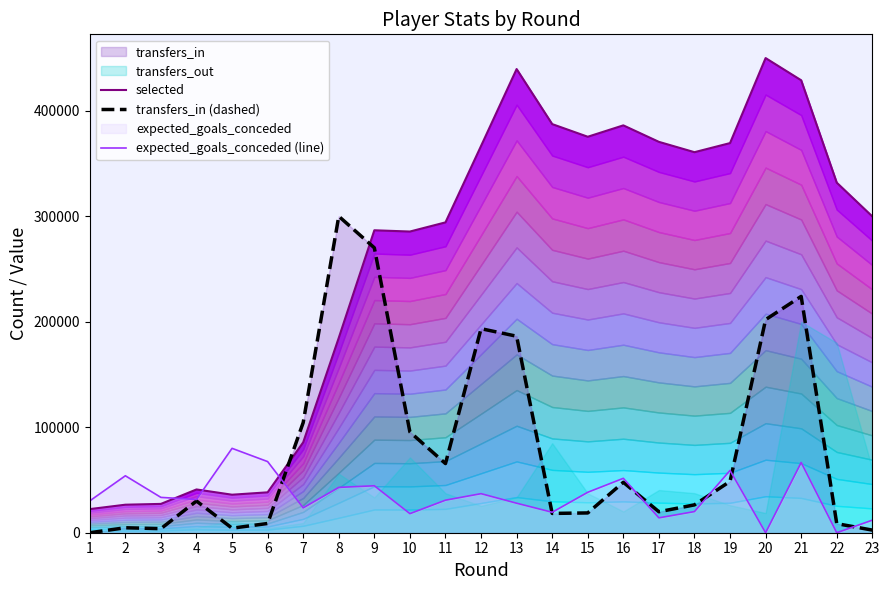

Where is the first local maximum for transfers_in (dashed)?

2